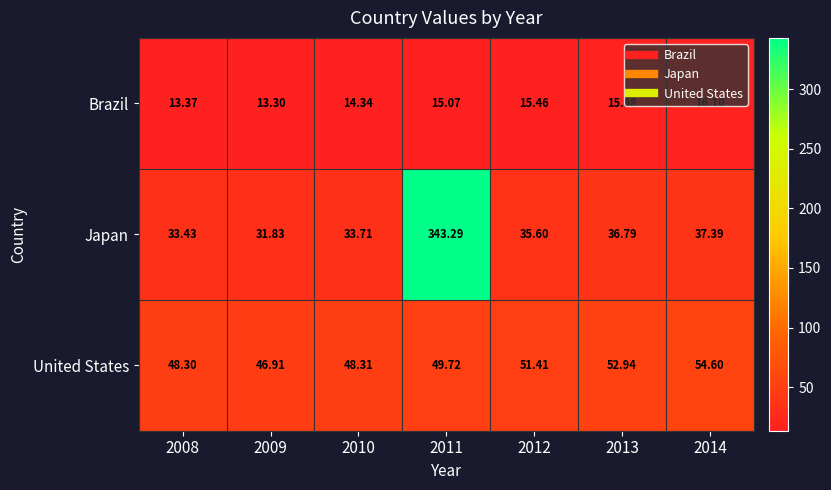

Which series has the largest total across all categories?

Japan